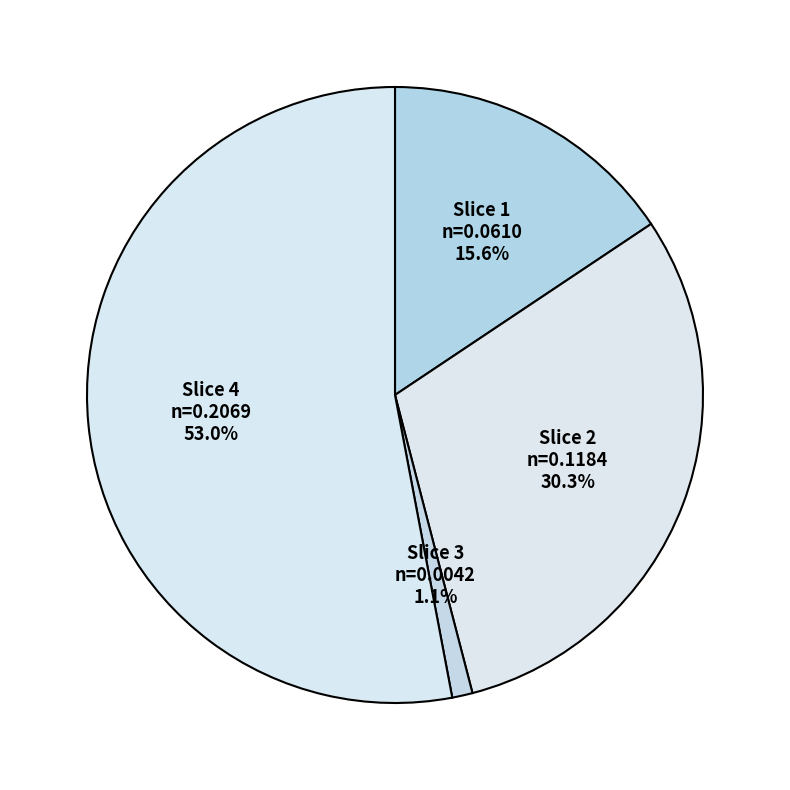

Is there any slice that represents more than half of the pie?

Yes